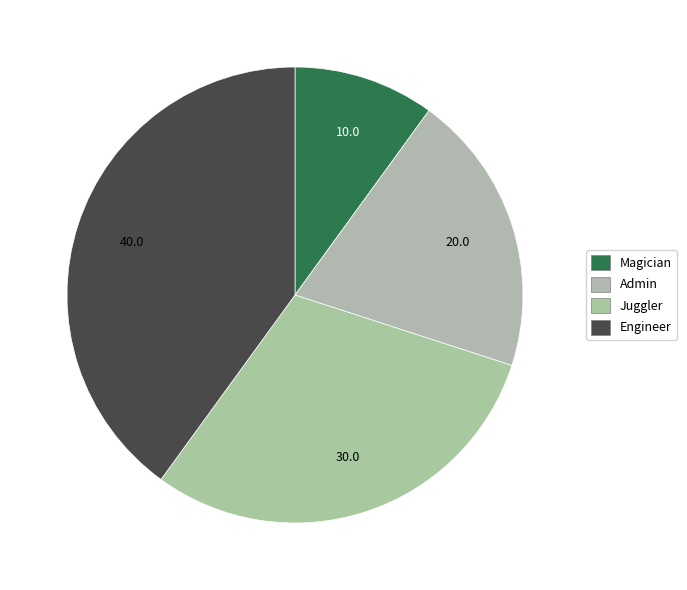

To the nearest percent, what percentage of the pie is Juggler?

30%